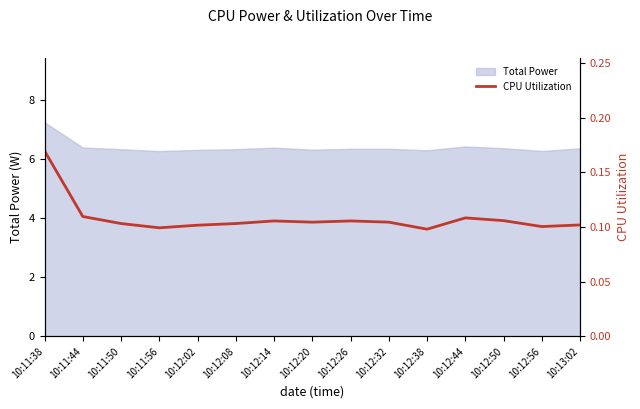

True or false: the data shows 0.1 at 10:12:50.

True